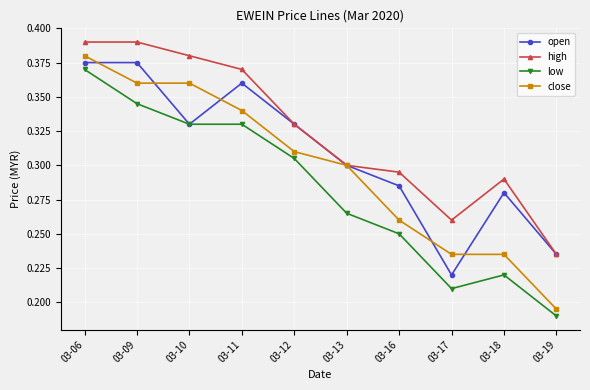

At which category does high reach its first local valley?

03-17